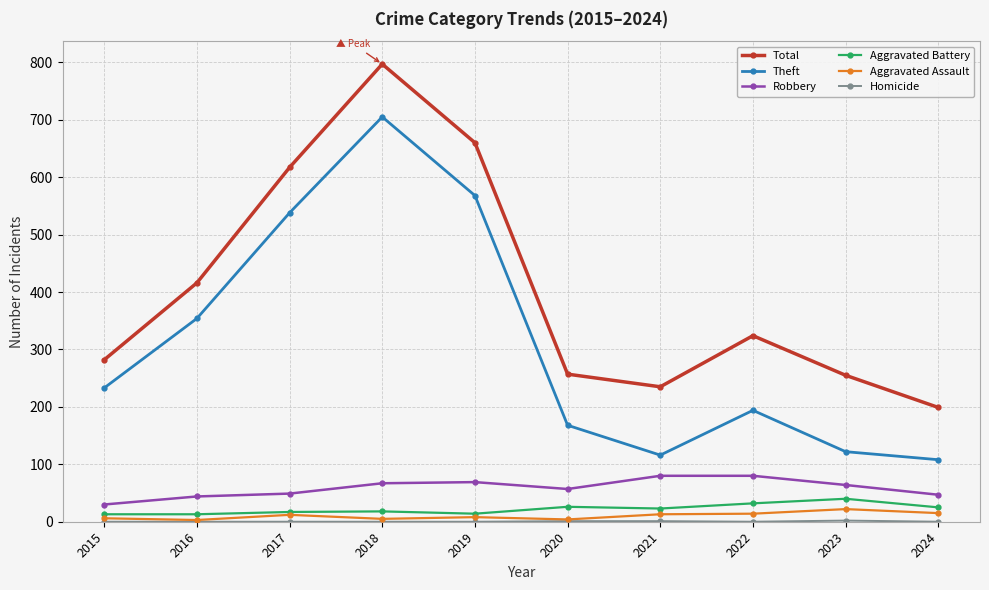

How many lines are shown in the chart?

6